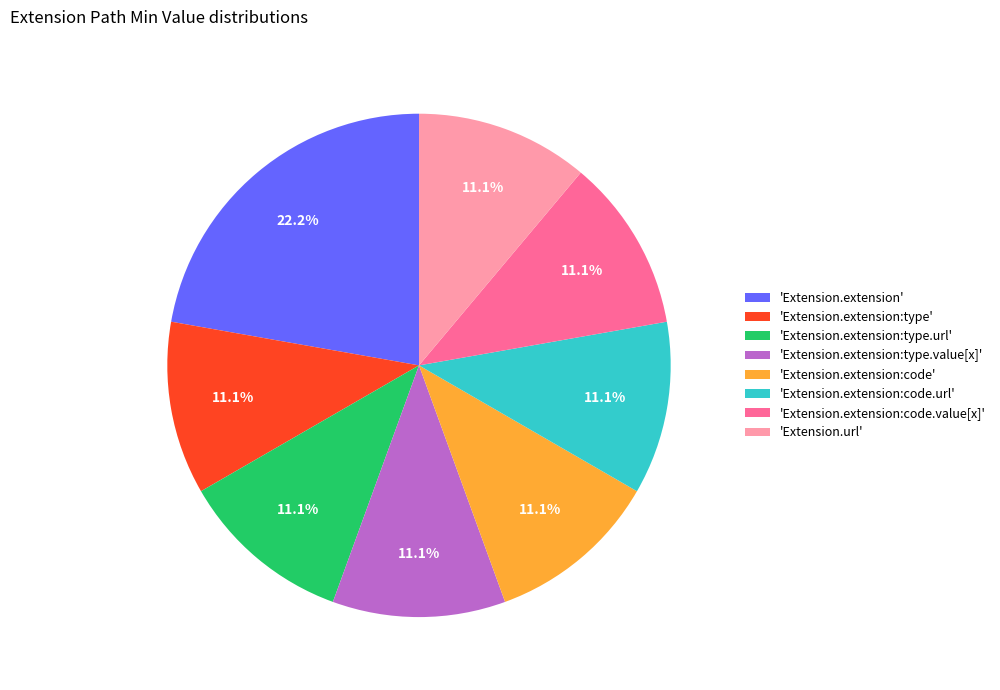

How many slices are in this pie chart?

8